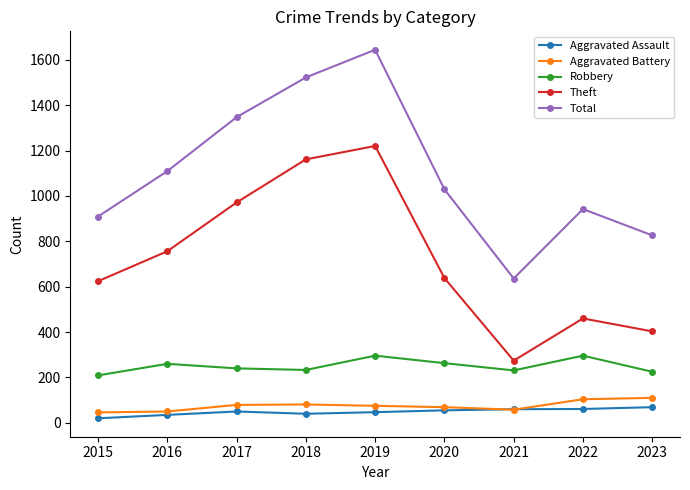

True or false: Total and Robbery cross at least once.

False